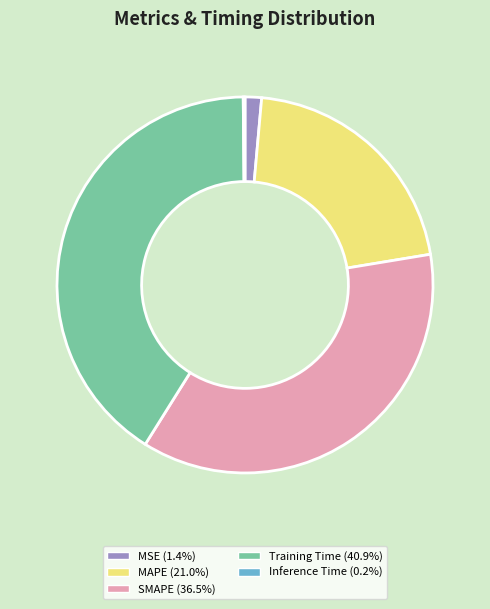

Do Training Time and SMAPE together represent more than half of the pie?

Yes